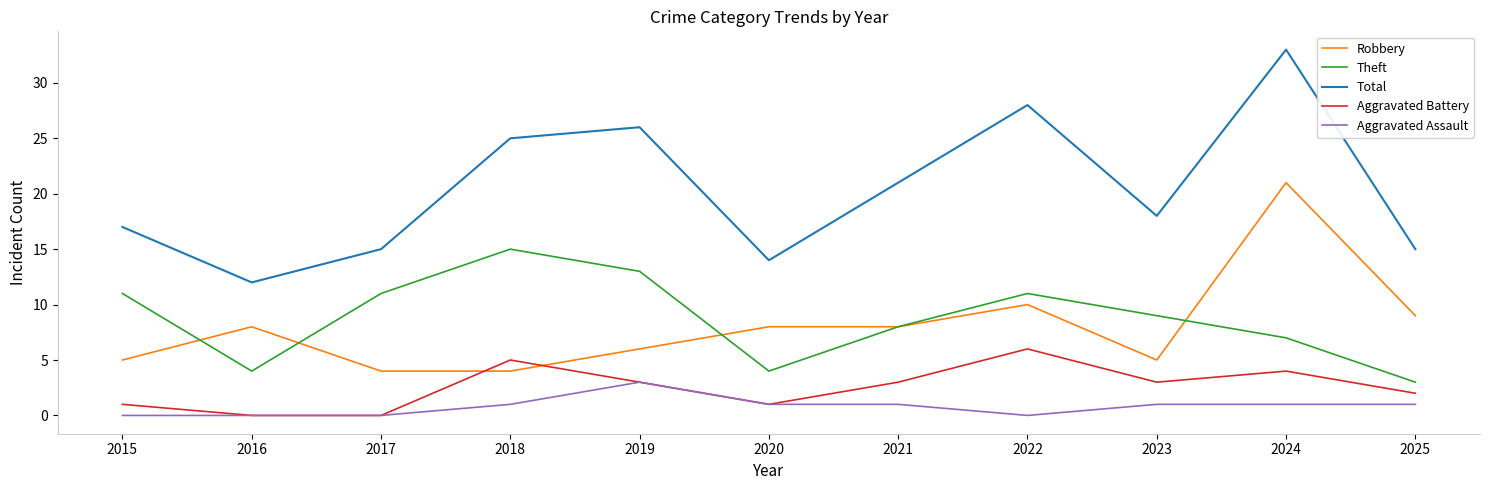

At which category is the sum across all series the highest?

2024